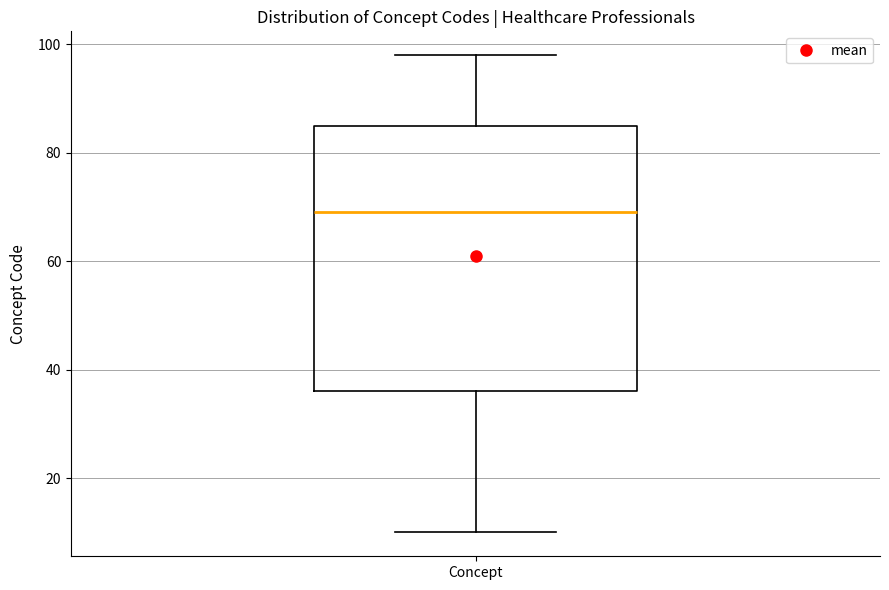

Transcribe this box plot: give where the median line is, the range the box spans, and where the two whiskers end, as read against the y-axis. The values are not printed on the chart, so give them approximately, as read against the axis.

median 70, box 36 to 86, whiskers 10 to 98